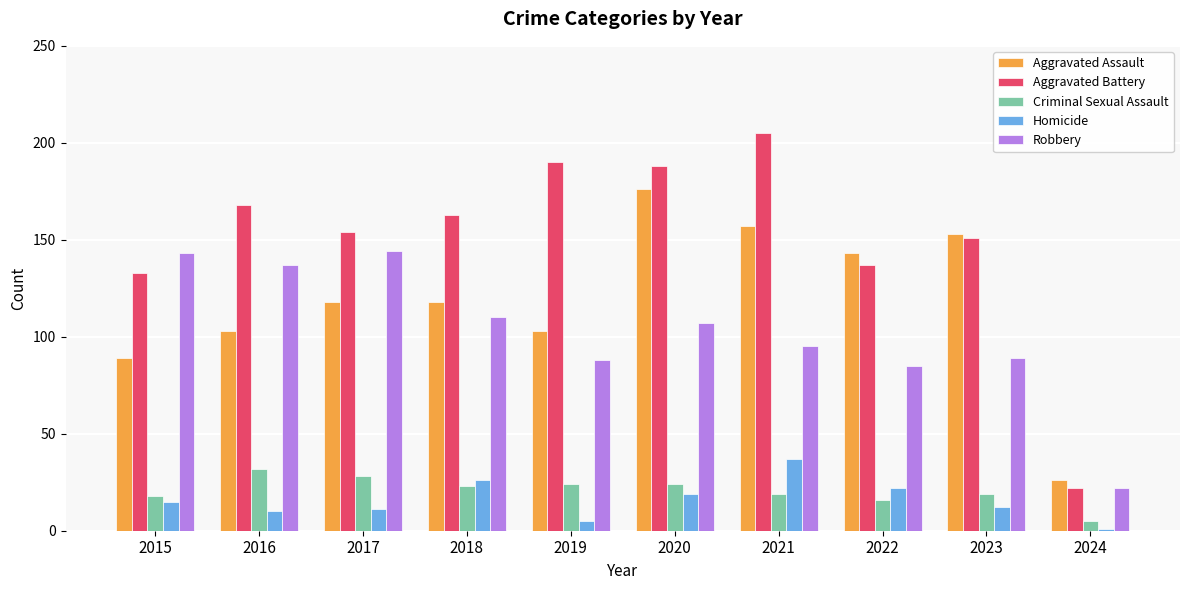

Does the chart contain stacked bars?

No